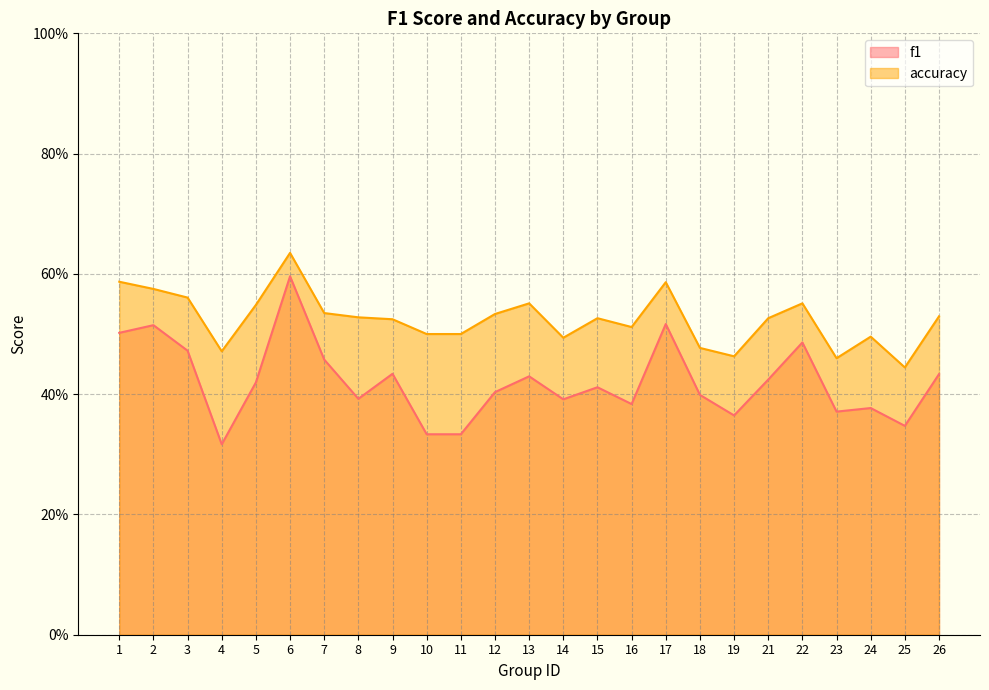

Reading left to right, transcribe all the data shown in this chart.

f1: 1=0.5	2=0.5	3=0.5	4=0.3	5=0.4	6=0.6	7=0.5	8=0.4	9=0.4	10=0.3	11=0.3	12=0.4	13=0.4	14=0.4	15=0.4	16=0.4	17=0.5	18=0.4	19=0.4	21=0.4	22=0.5	23=0.4	24=0.4	25=0.3	26=0.4
accuracy: 1=0.6	2=0.6	3=0.6	4=0.5	5=0.5	6=0.6	7=0.5	8=0.5	9=0.5	10=0.5	11=0.5	12=0.5	13=0.6	14=0.5	15=0.5	16=0.5	17=0.6	18=0.5	19=0.5	21=0.5	22=0.6	23=0.5	24=0.5	25=0.4	26=0.5